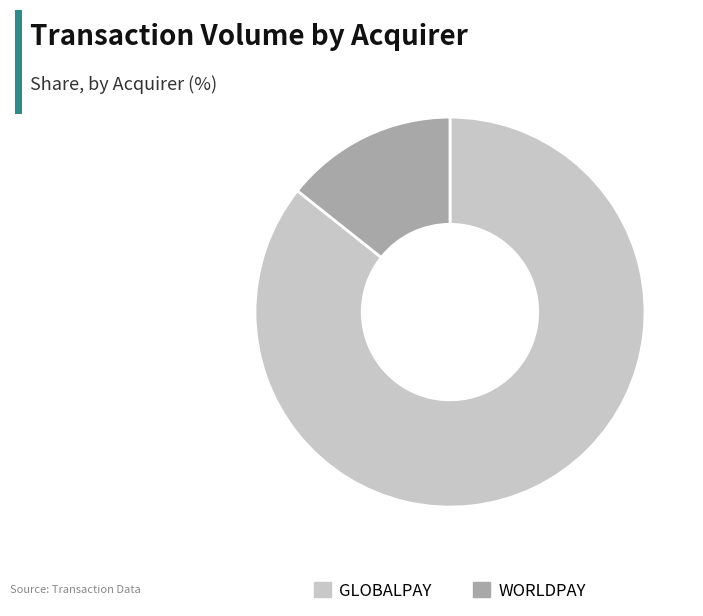

How many segments does this pie chart have?

2